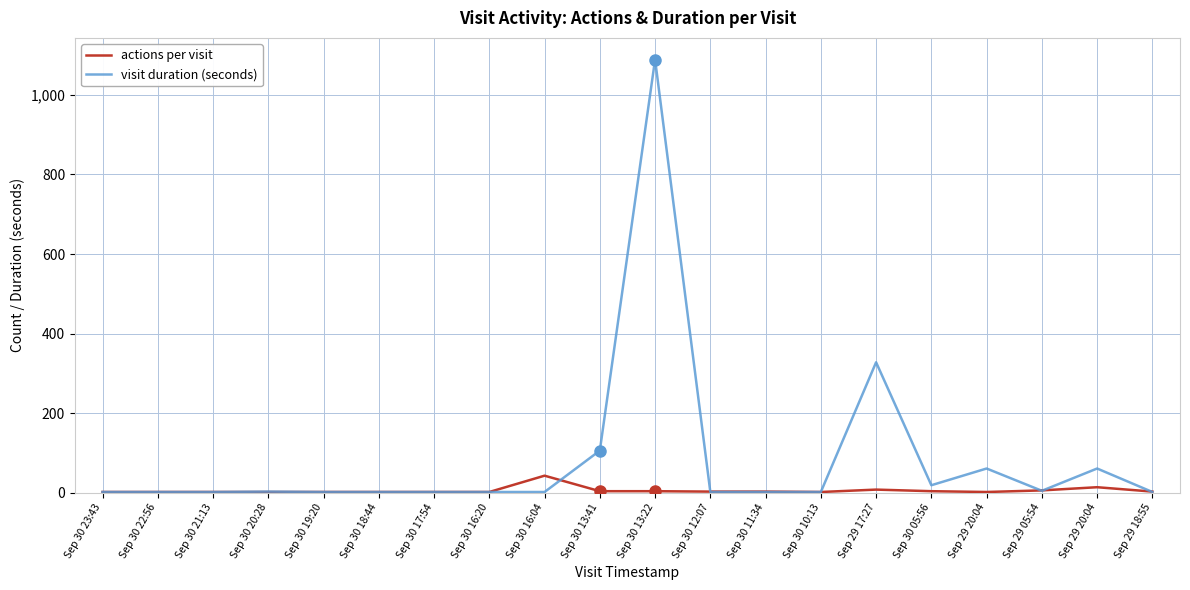

Does the chart display data point markers on the line(s)?

No